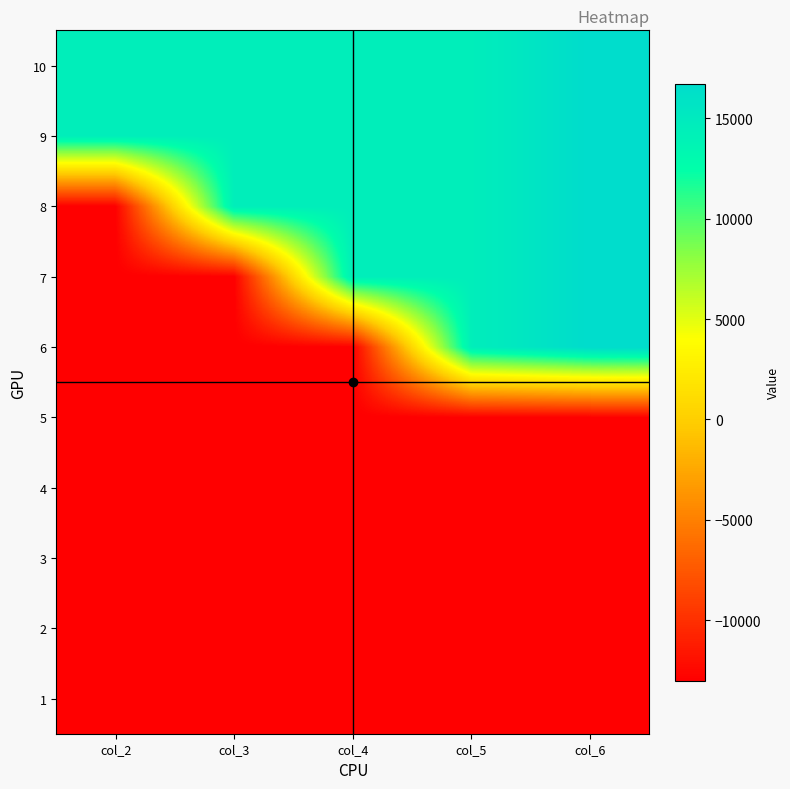

What is the difference between the highest and lowest values at col_3?

27470